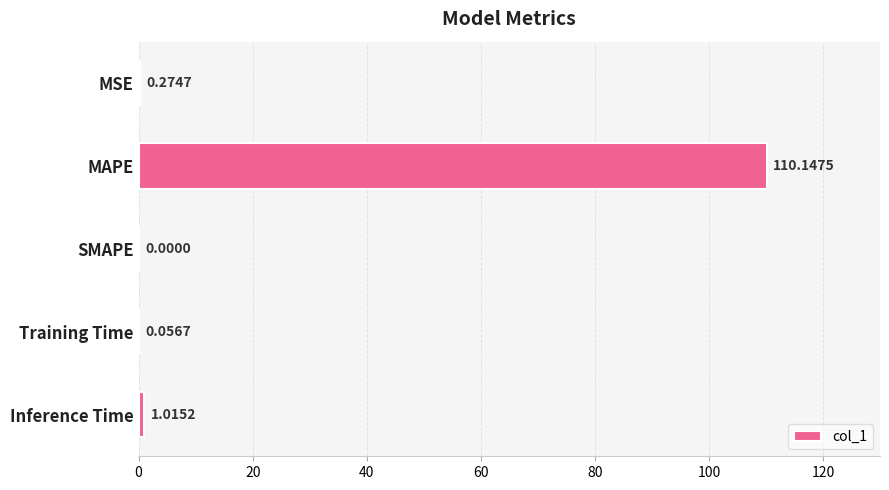

What is the sum of all values?

111.5